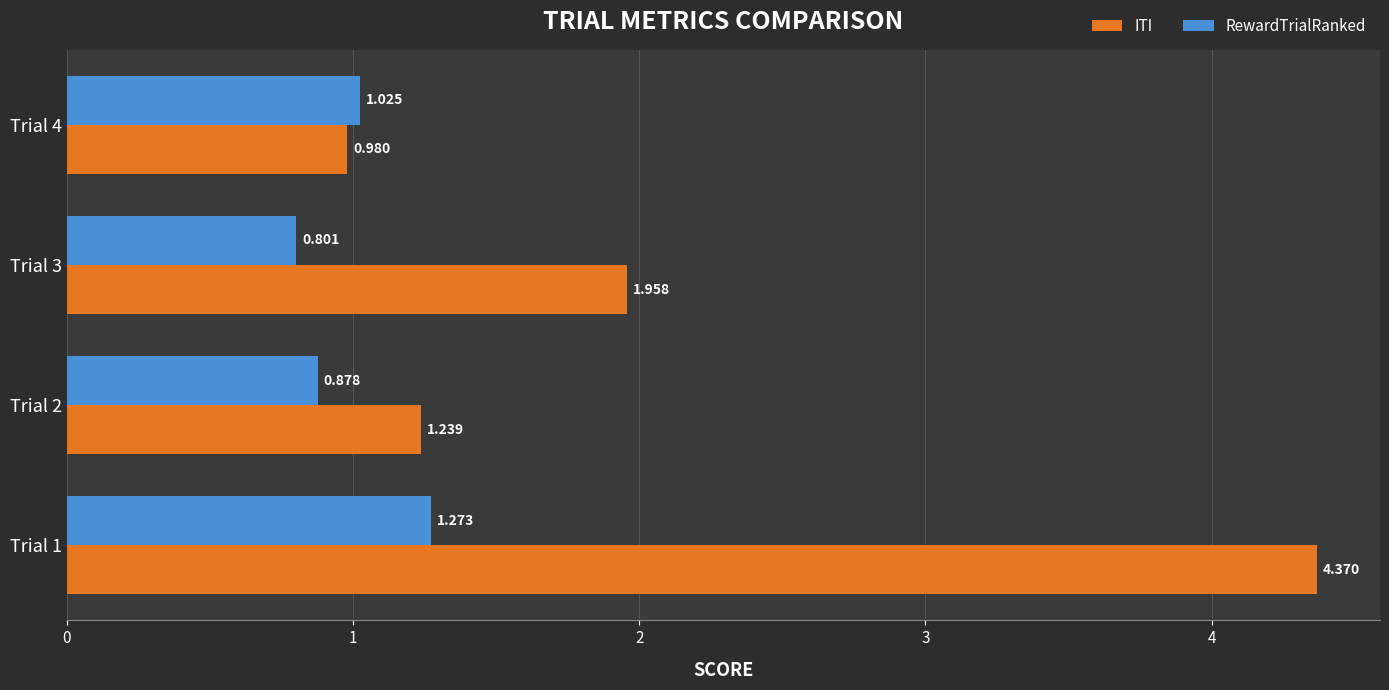

How many data points does each series have?

4